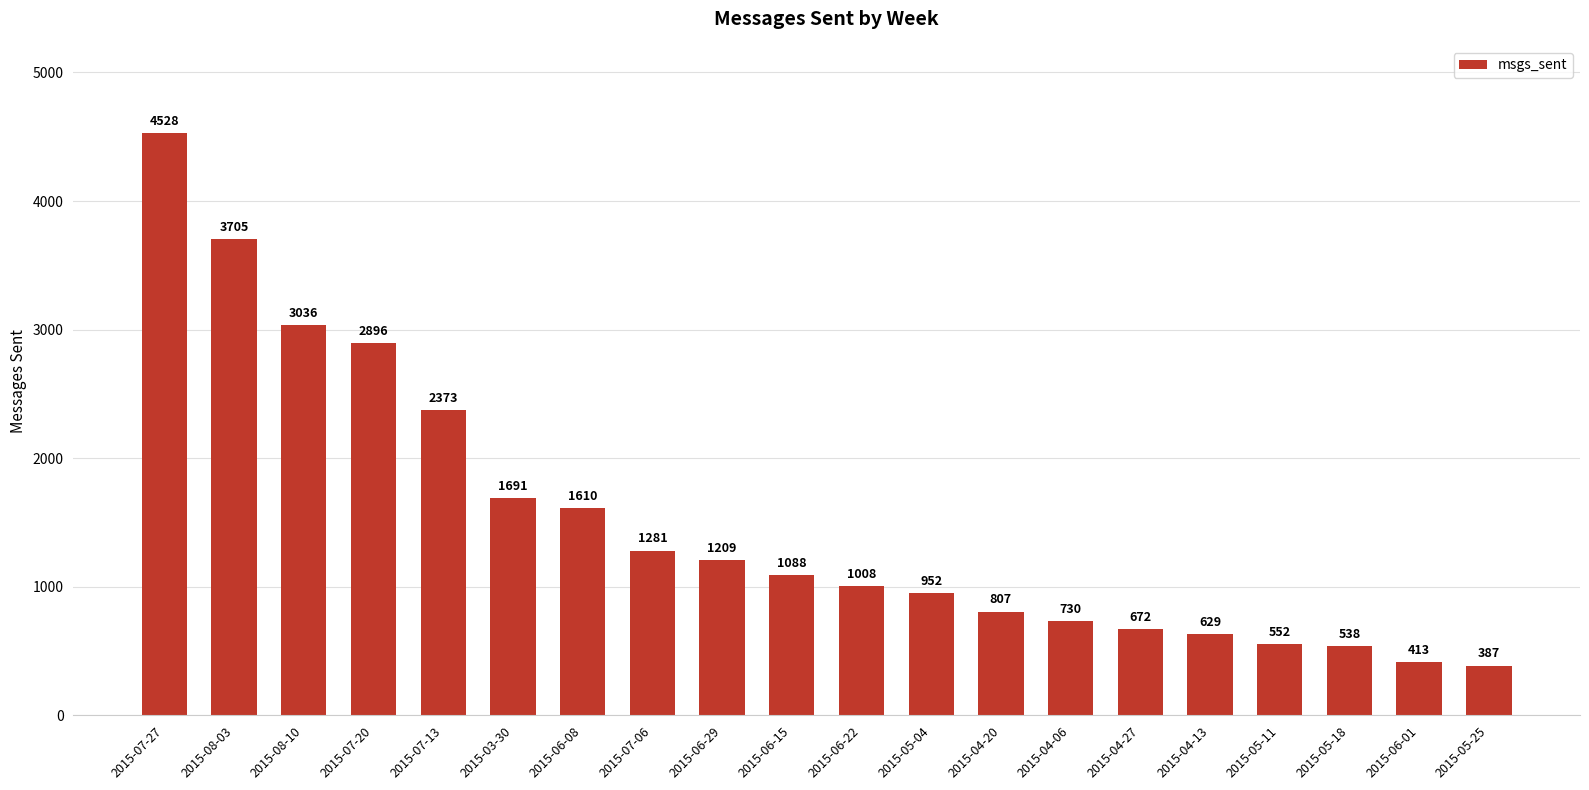

How many distinct data groups are displayed?

1